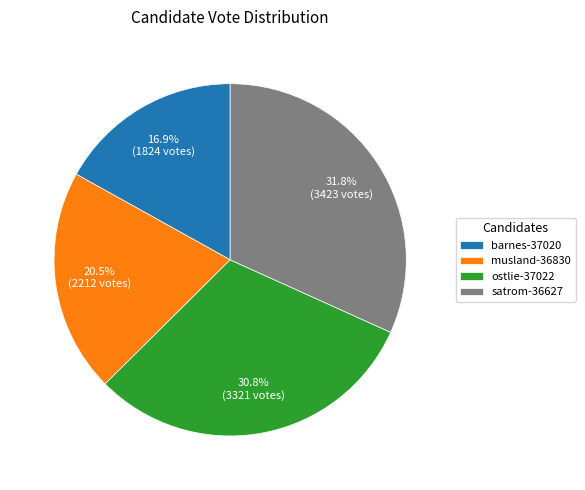

Combined, do barnes-37020 and satrom-36627 account for over 50%?

No